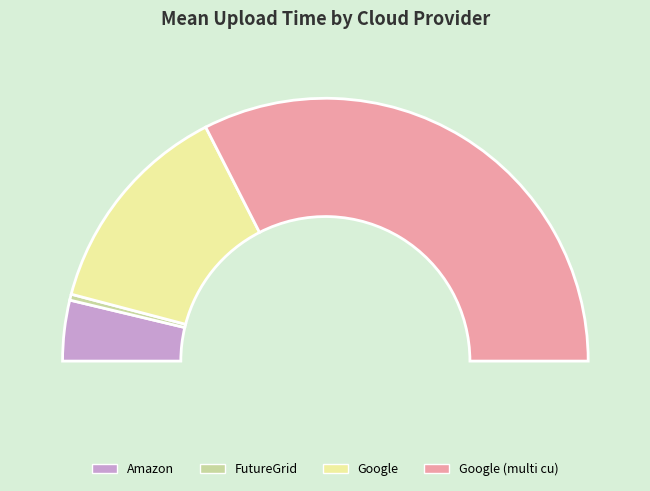

What percentage is the Google (multi cu) slice, to the nearest percent?

65%